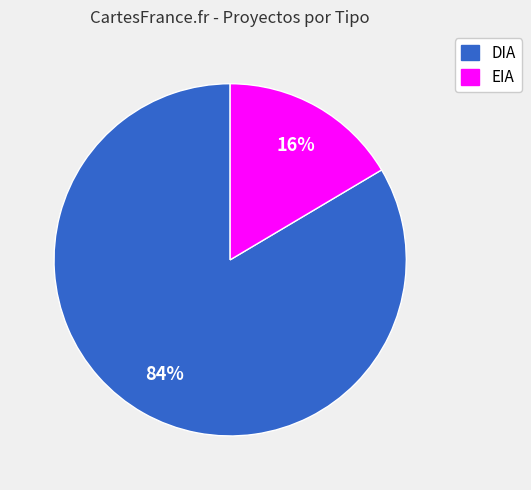

Which slice is the largest?

DIA